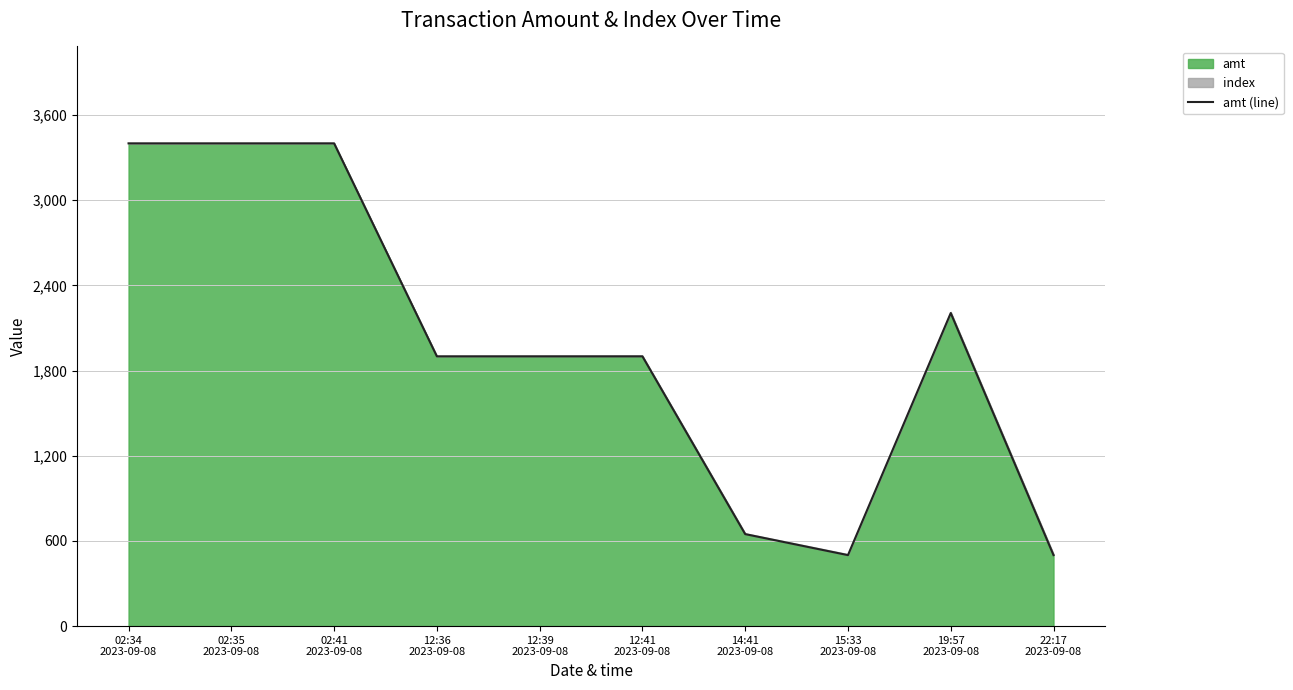

What is the approximate value at 12:36
2023-09-08?

1900.0